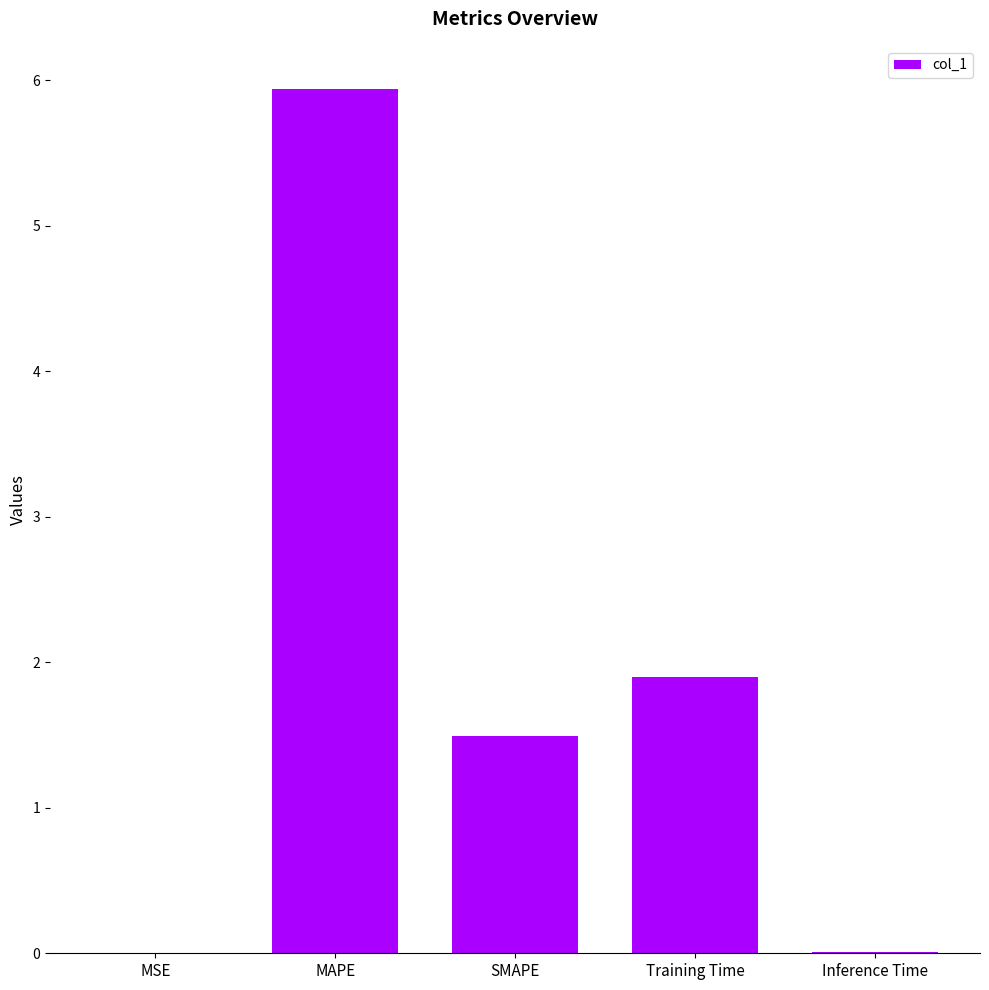

How many distinct data groups are displayed?

1